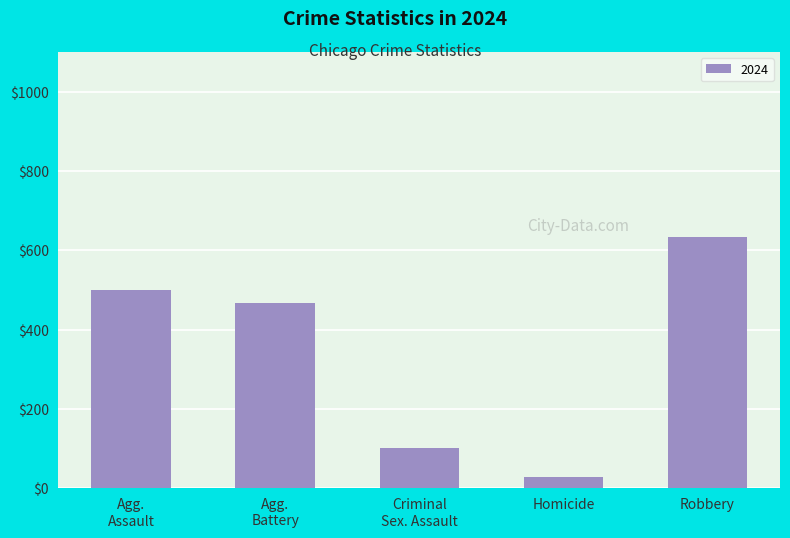

What is the ratio of the value at Robbery to the value at Homicide?

23.5